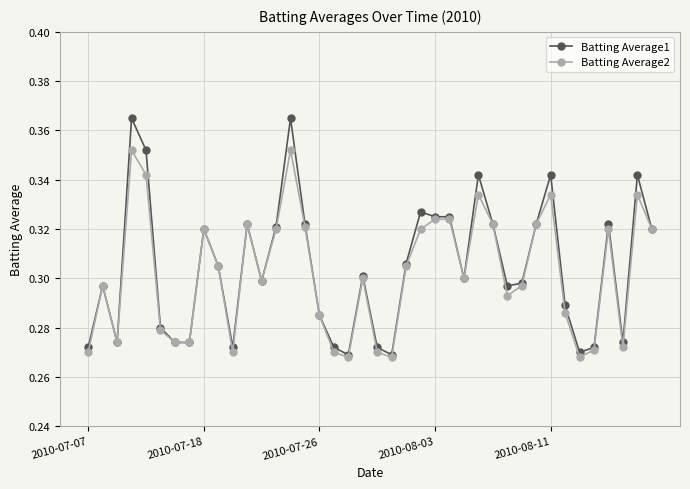

List the series in order of their peak value, lowest first.

Batting Average2, Batting Average1